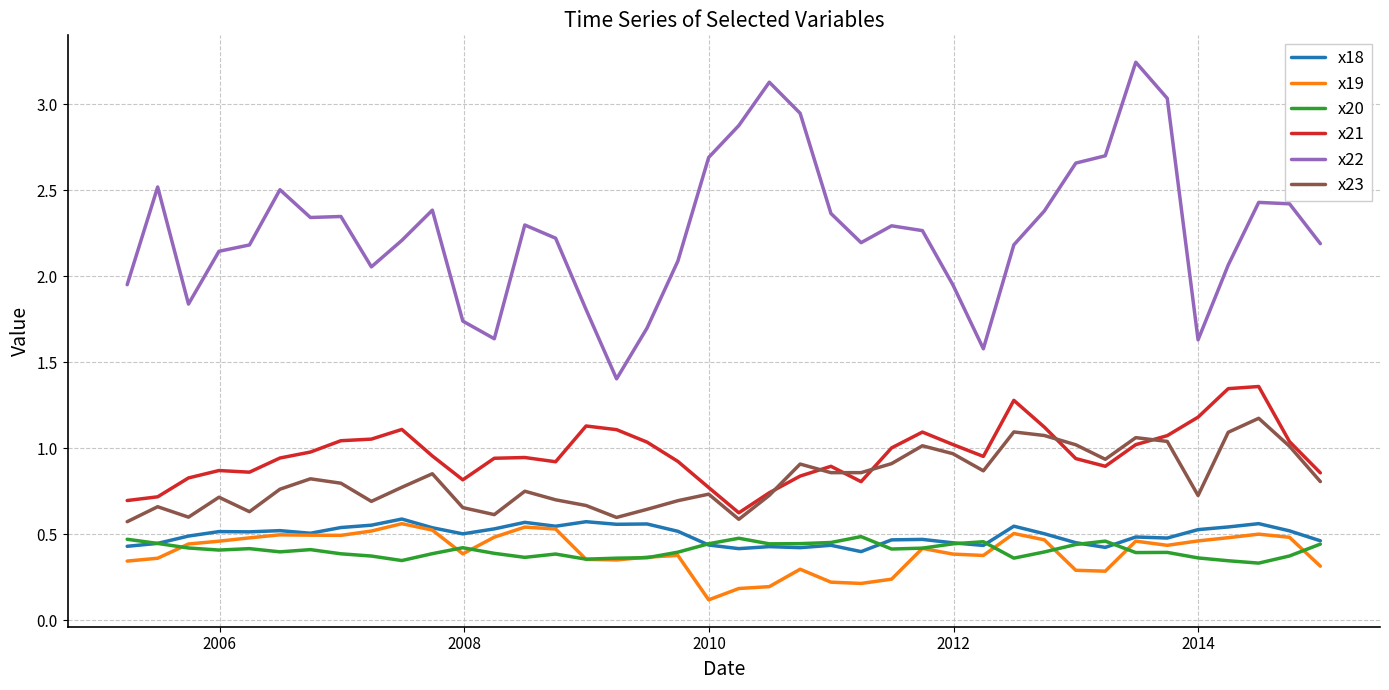

What are all the series names shown in the legend?

x18, x19, x20, x21, x22, x23